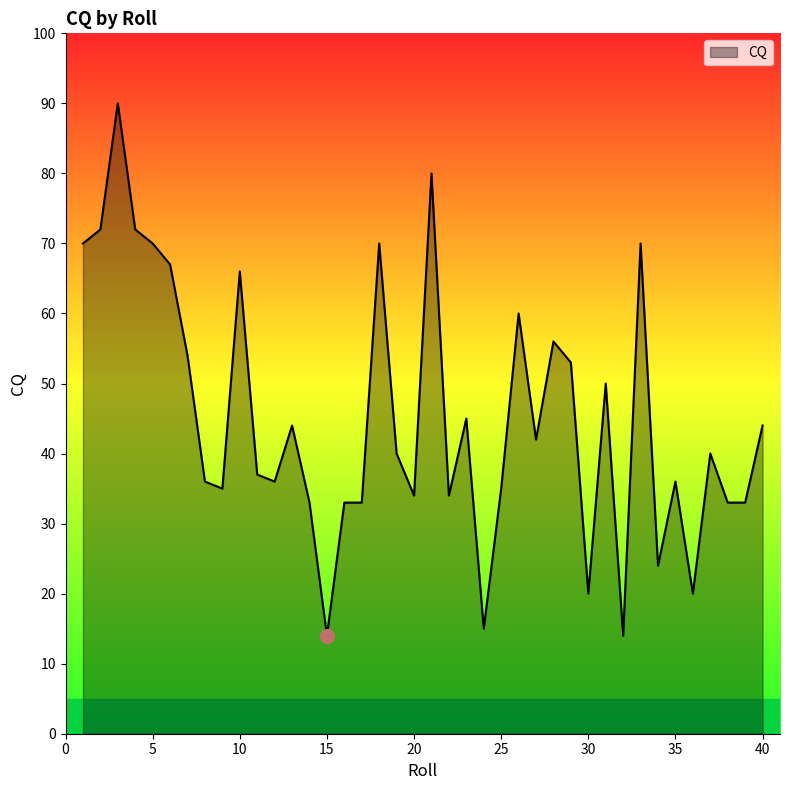

What is the difference between the maximum and minimum values?

76